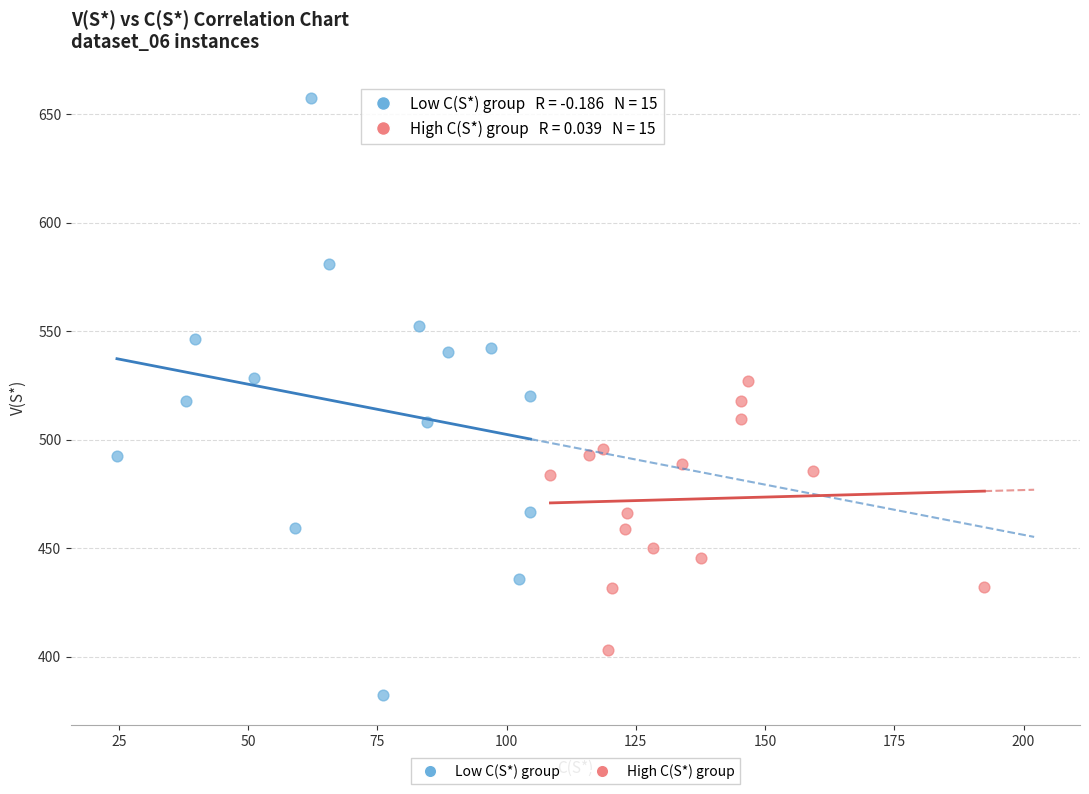

Which series contains the highest Y value?

Low C(S*) group